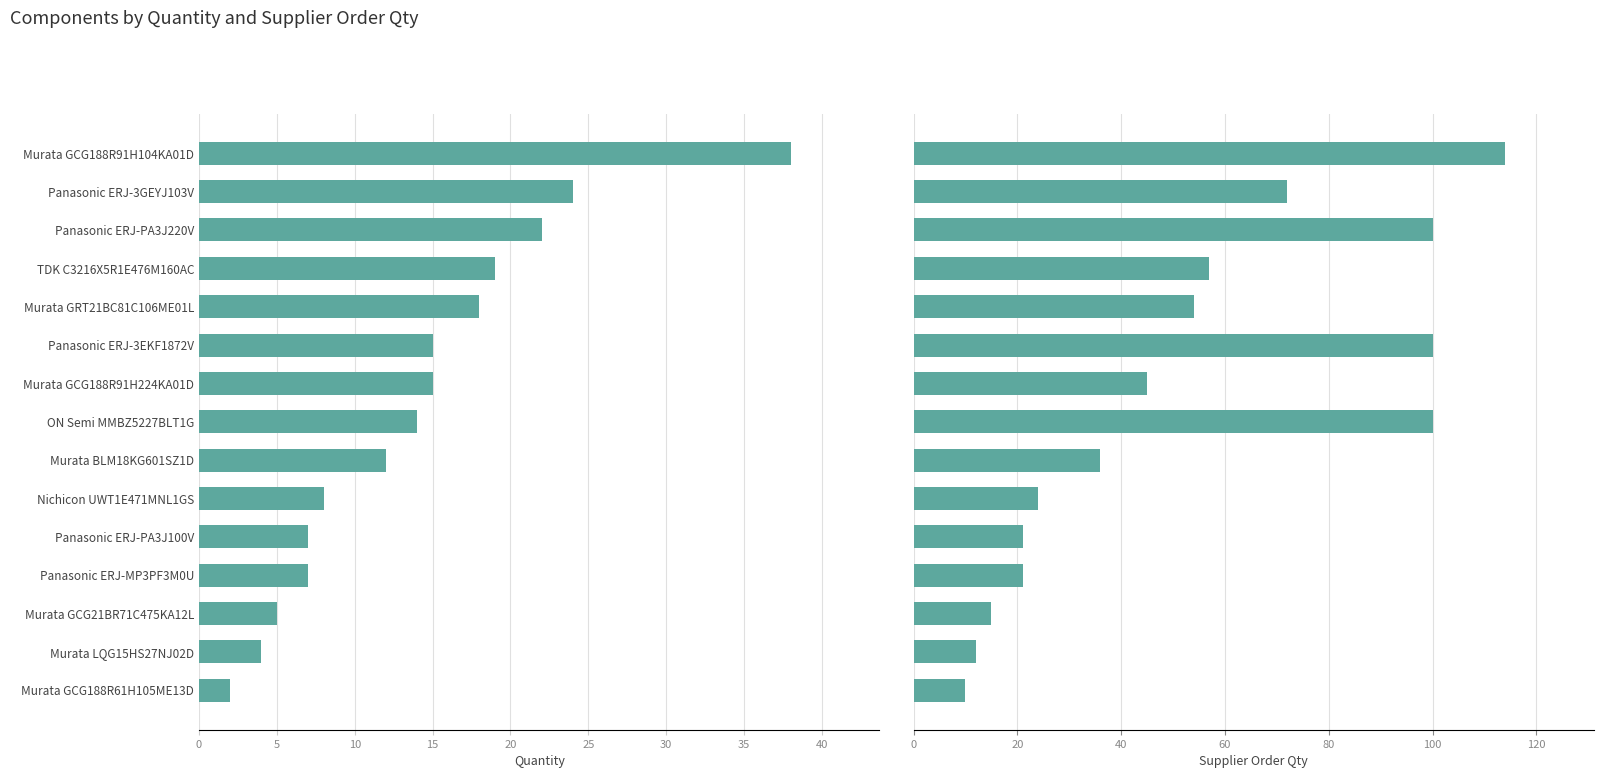

Rank the series by their average value, from lowest to highest.

Quantity, Supplier Order Qty